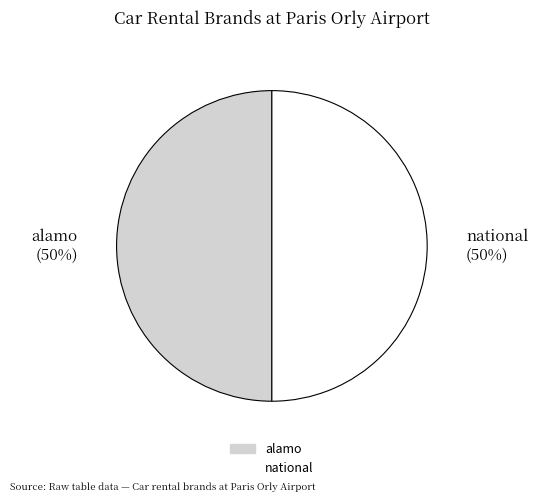

To the nearest percent, what portion does national represent?

50%